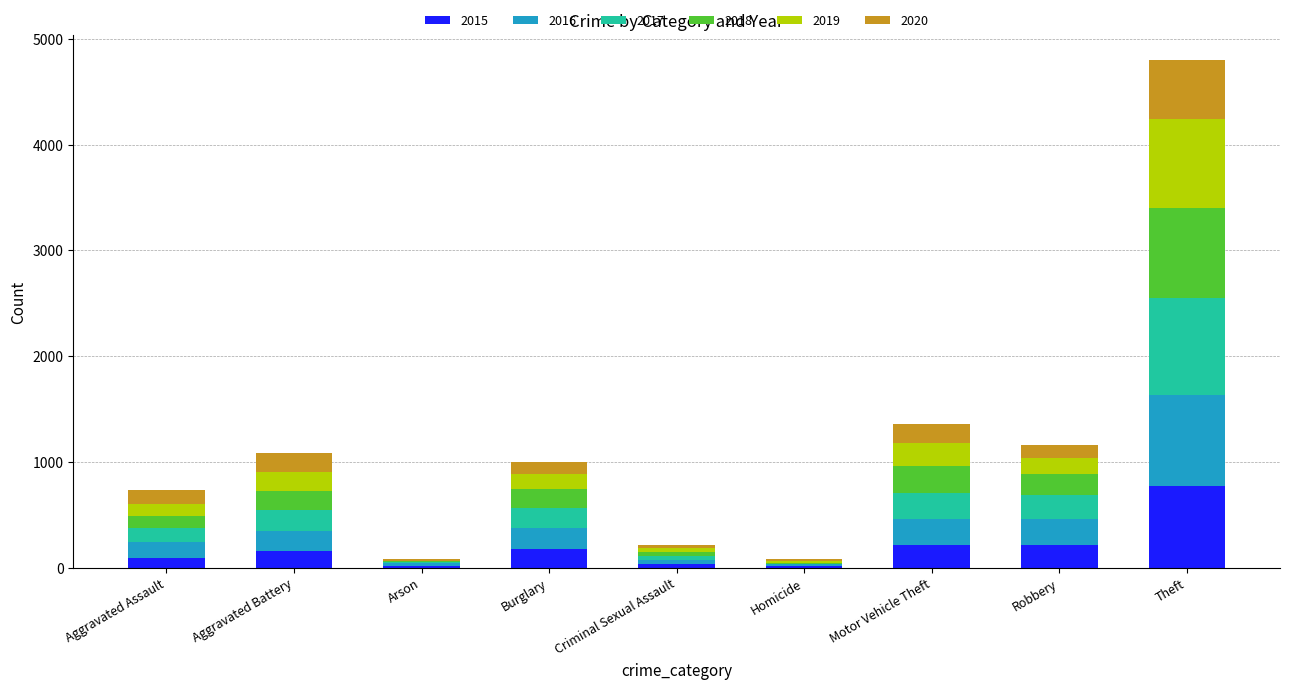

What is the total value across all series at Theft?

4796